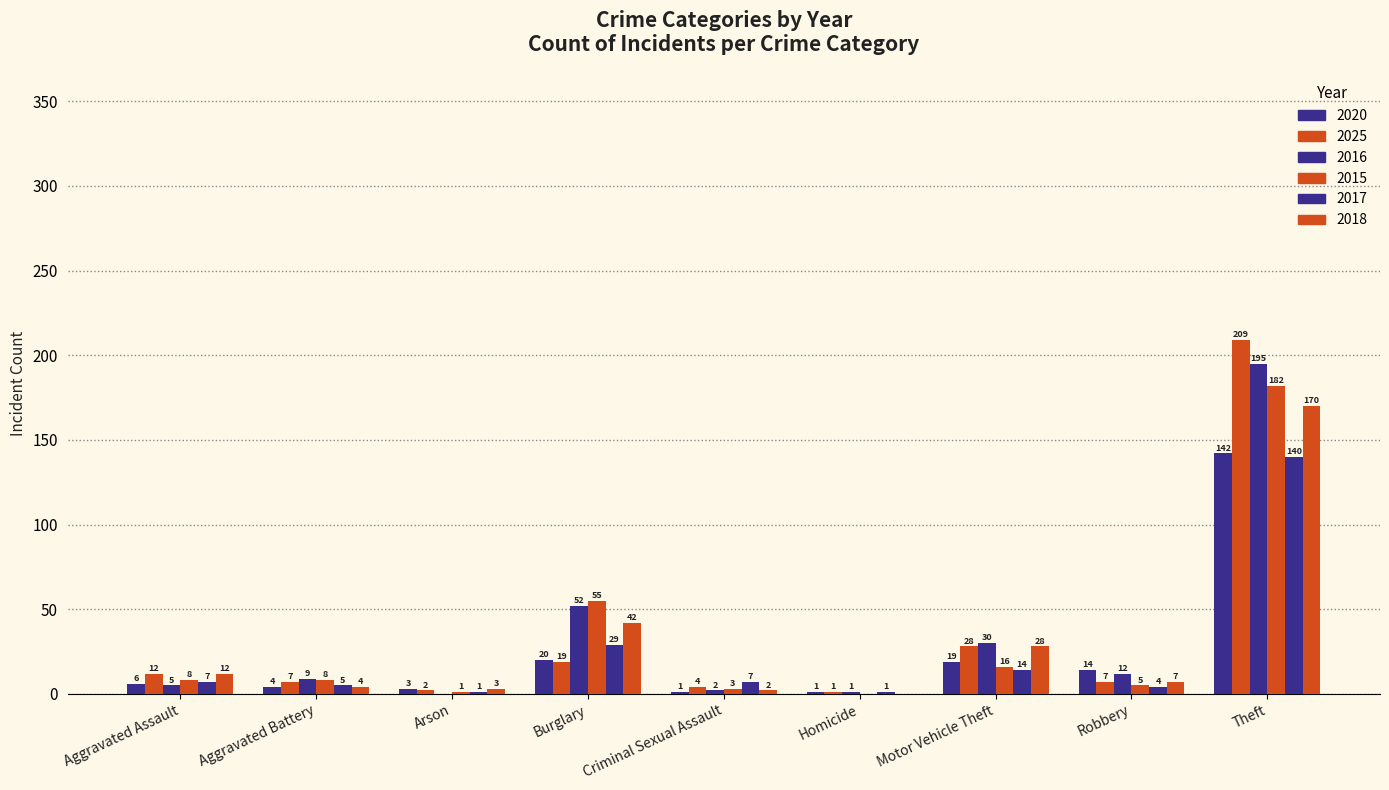

What is the value of the 2018 bar at the 5th from the left?

2